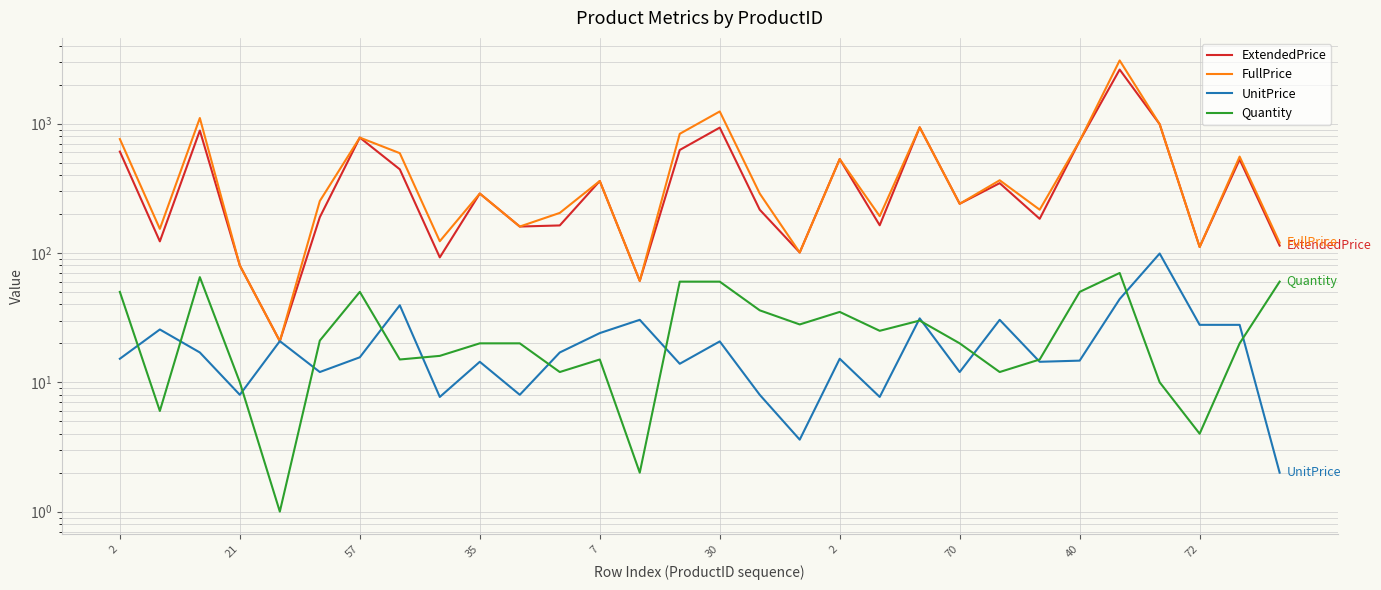

What are all the series names shown in the legend?

ExtendedPrice, FullPrice, UnitPrice, Quantity